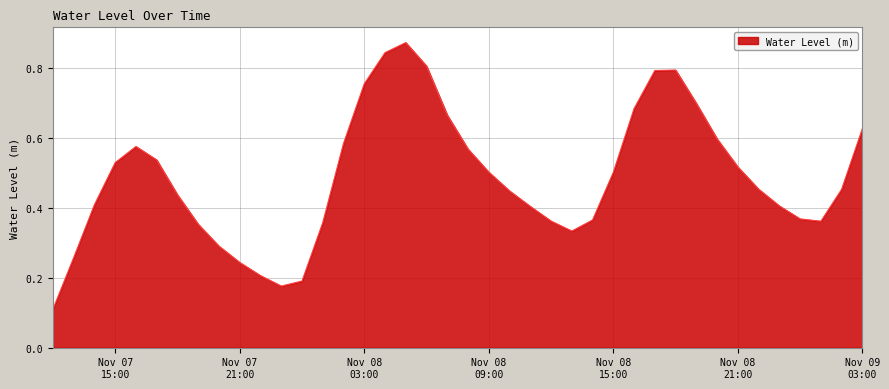

At which label is the value closest to 0?

2024-11-07 12:00:00